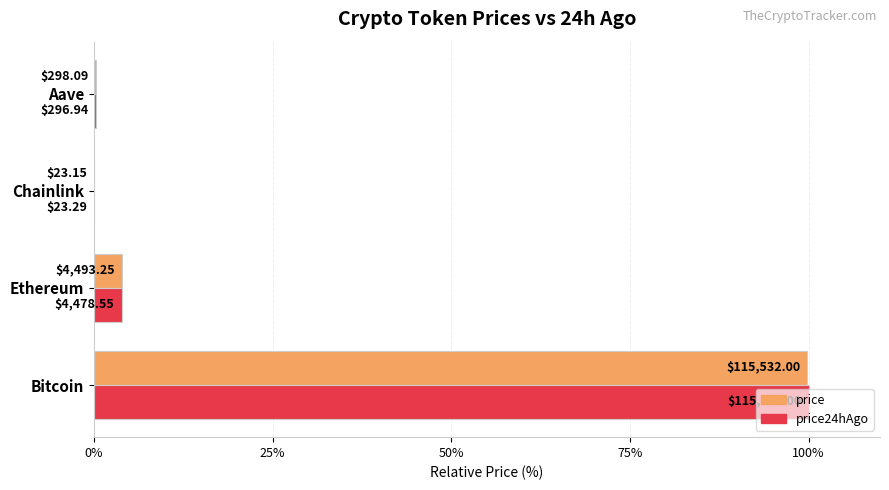

What is the maximum value for price24hAgo?

100.0